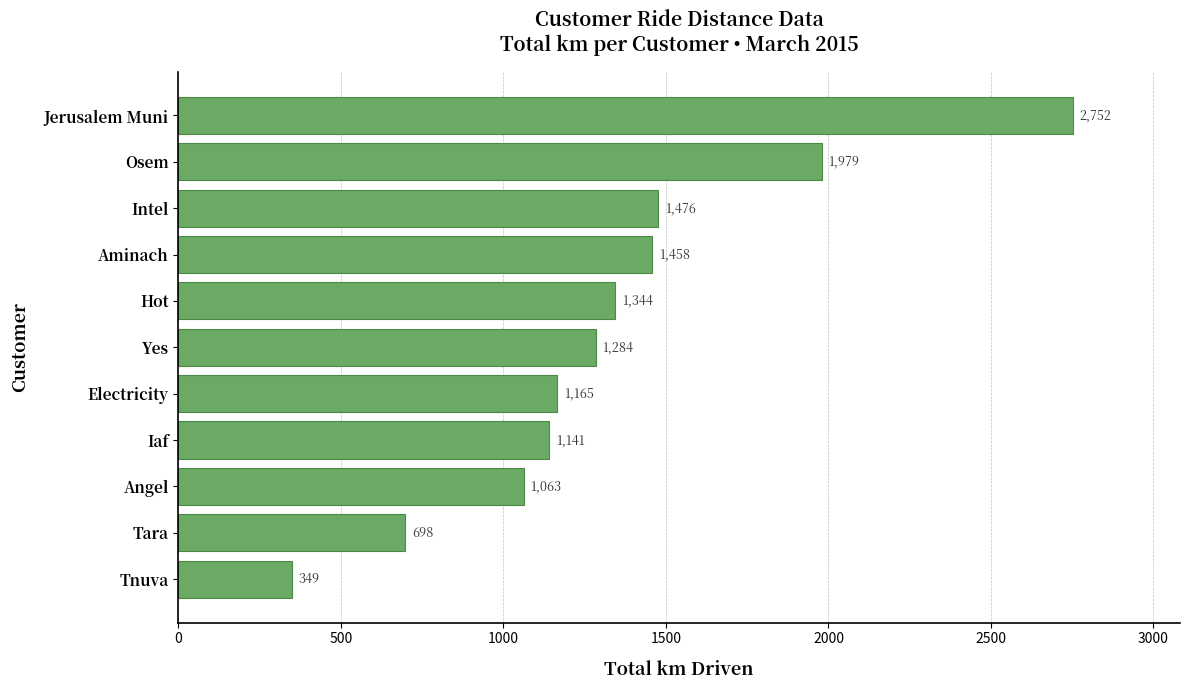

What is the difference between the second highest and minimum values?

1630.0